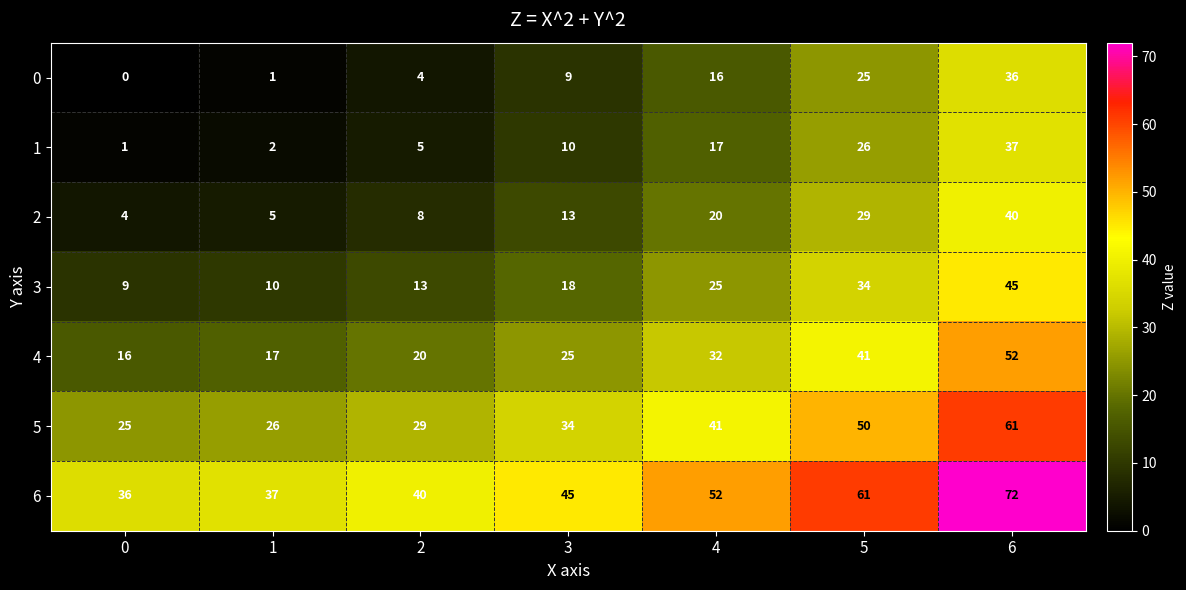

The value of 5 at 0 is 38. True or false?

False